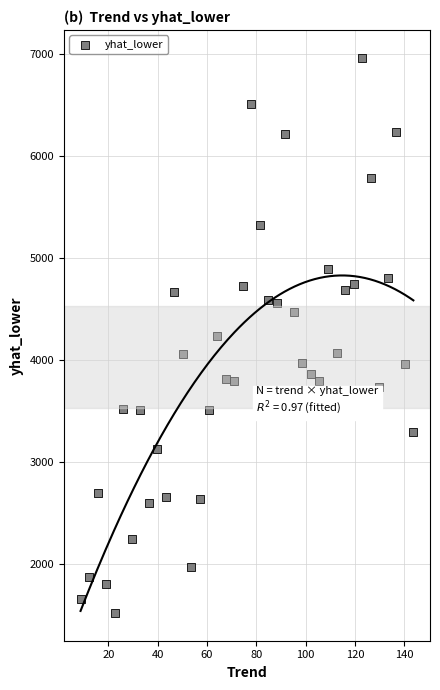

What is the range of X values (max minus min)?

134.9